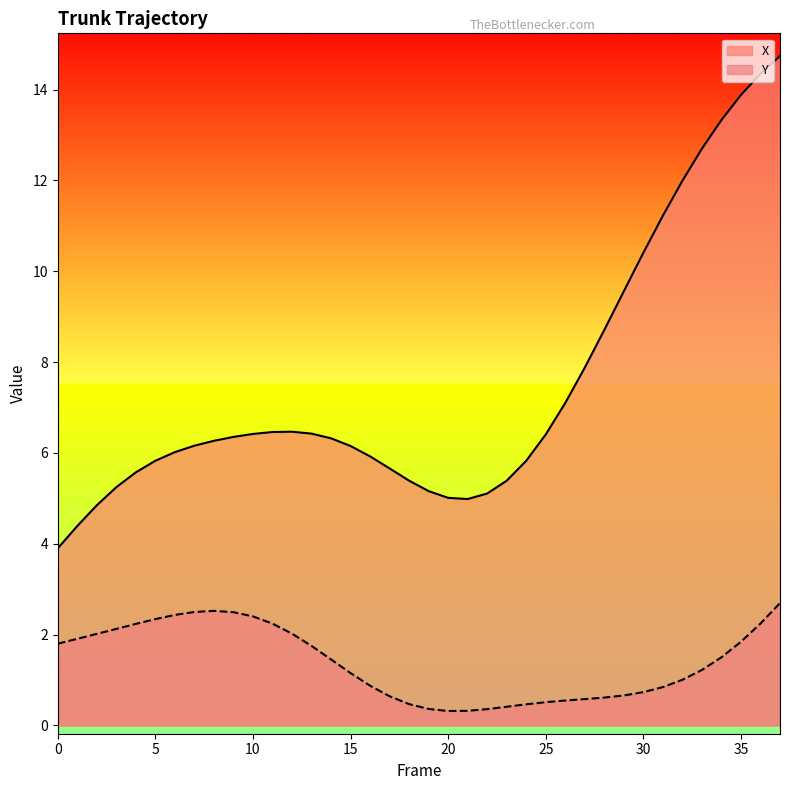

In X, how many points are lower than both neighbors (excluding endpoints)?

1